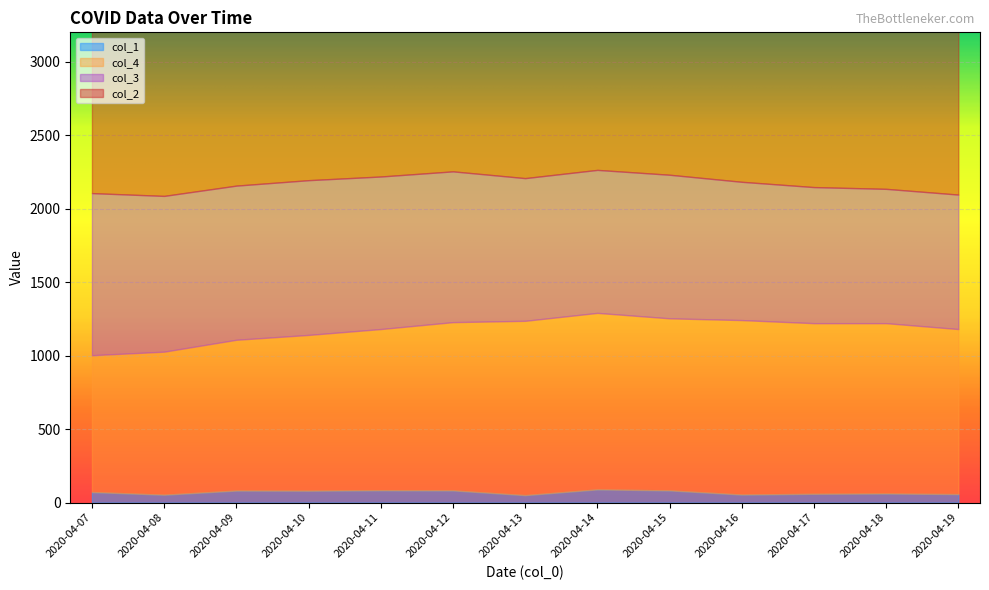

Which series has the largest total across all categories?

col_2